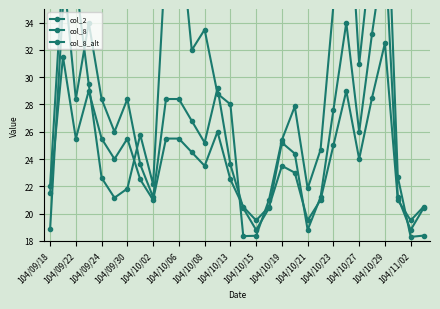

How many lines are shown in the chart?

3